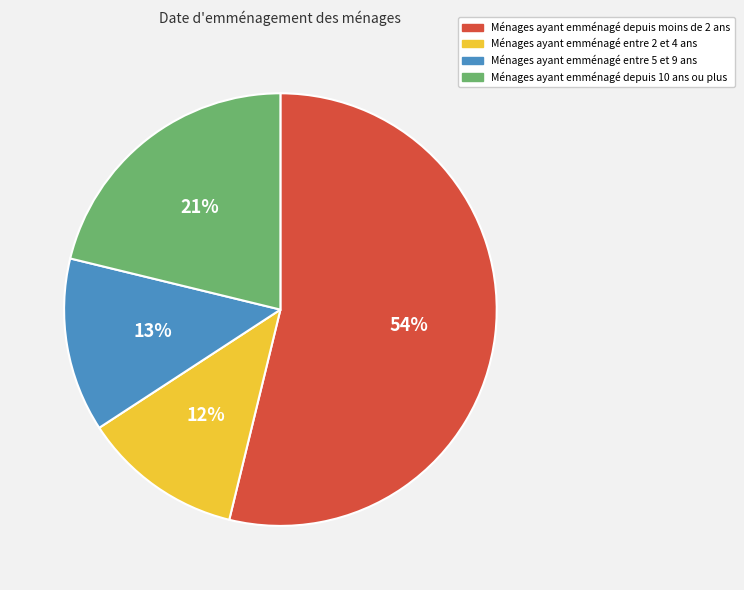

Between Ménages ayant emménagé depuis moins de 2 ans and Ménages ayant emménagé entre 2 et 4 ans, which is larger?

Ménages ayant emménagé depuis moins de 2 ans